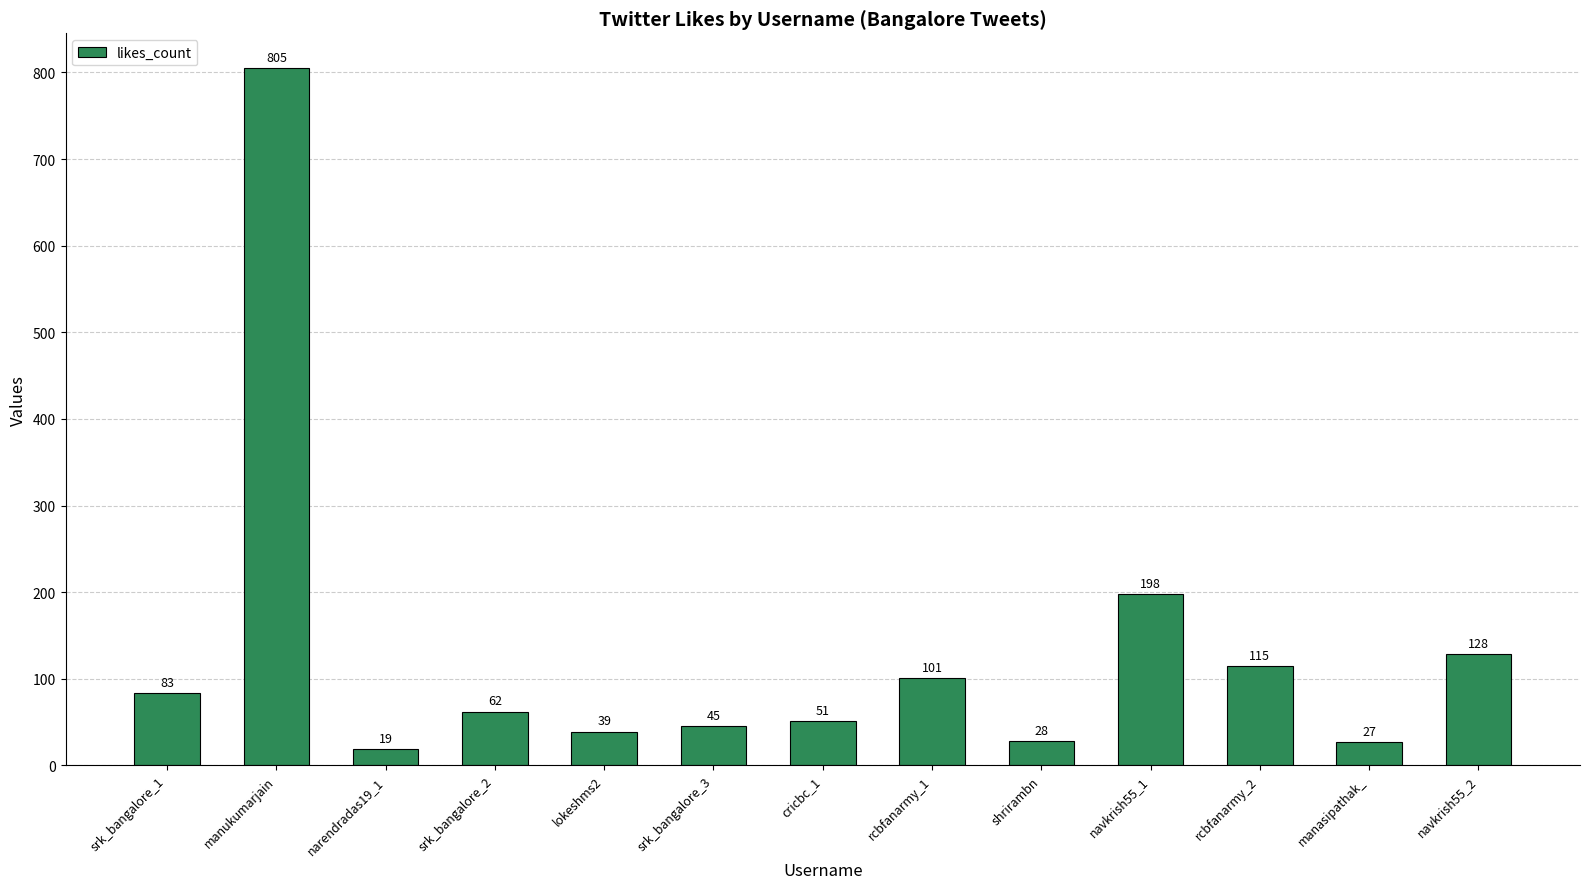

What is the greatest value displayed?

805